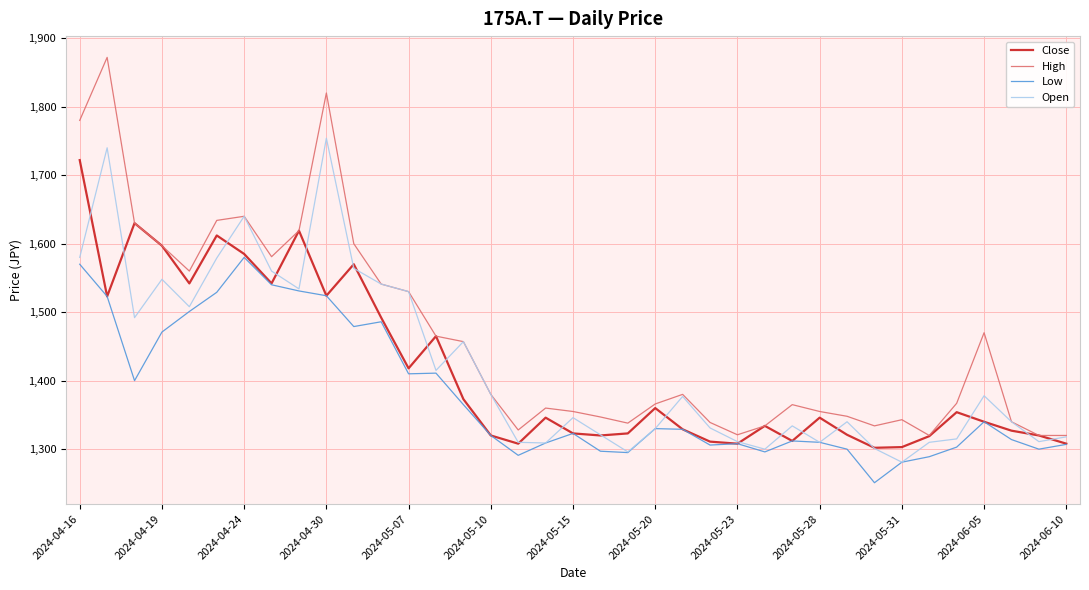

What is the highest value of the Open series?

1754